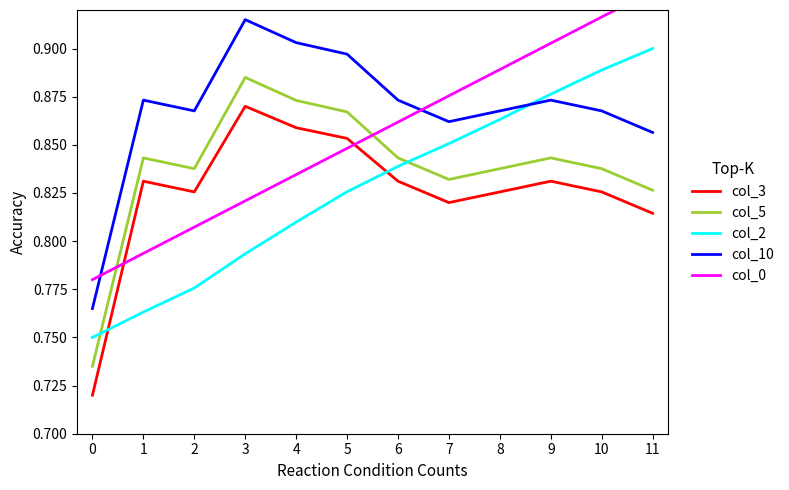

The value of col_10 at 0 is 1.0. True or false?

False